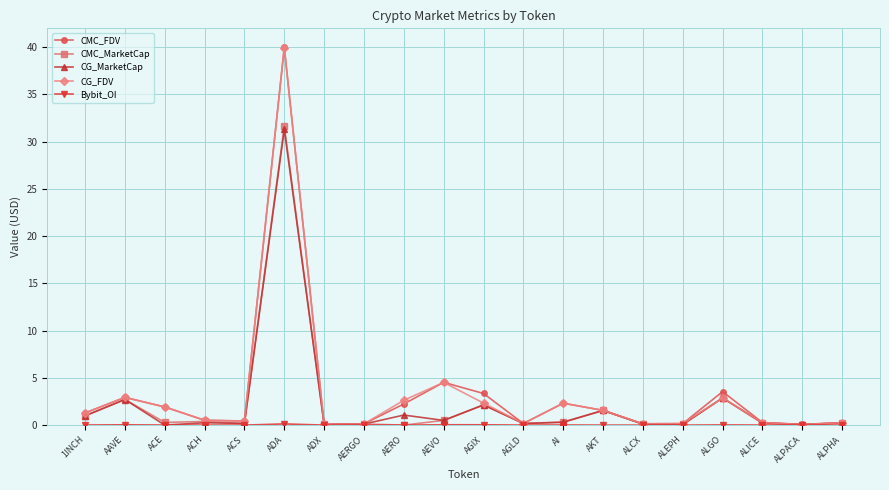

How many interior local valleys does the CMC_FDV series have?

5